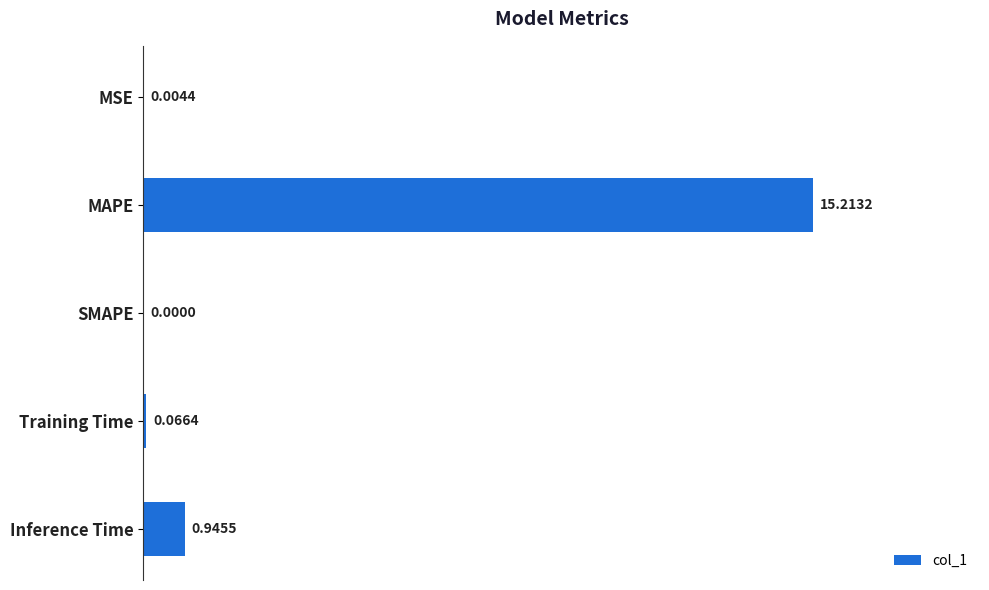

What is the sum of all values?

16.2